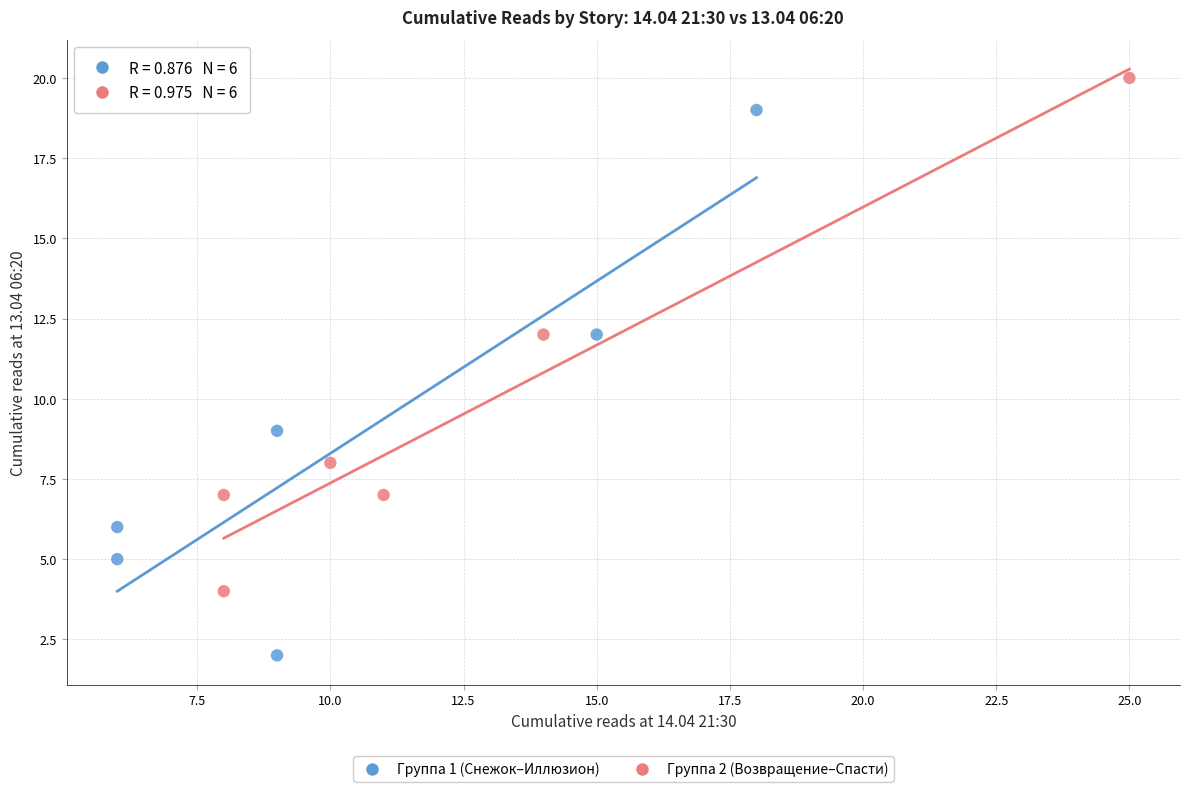

Which series has the widest spread of Y values?

Группа 1 (Снежок–Иллюзион)